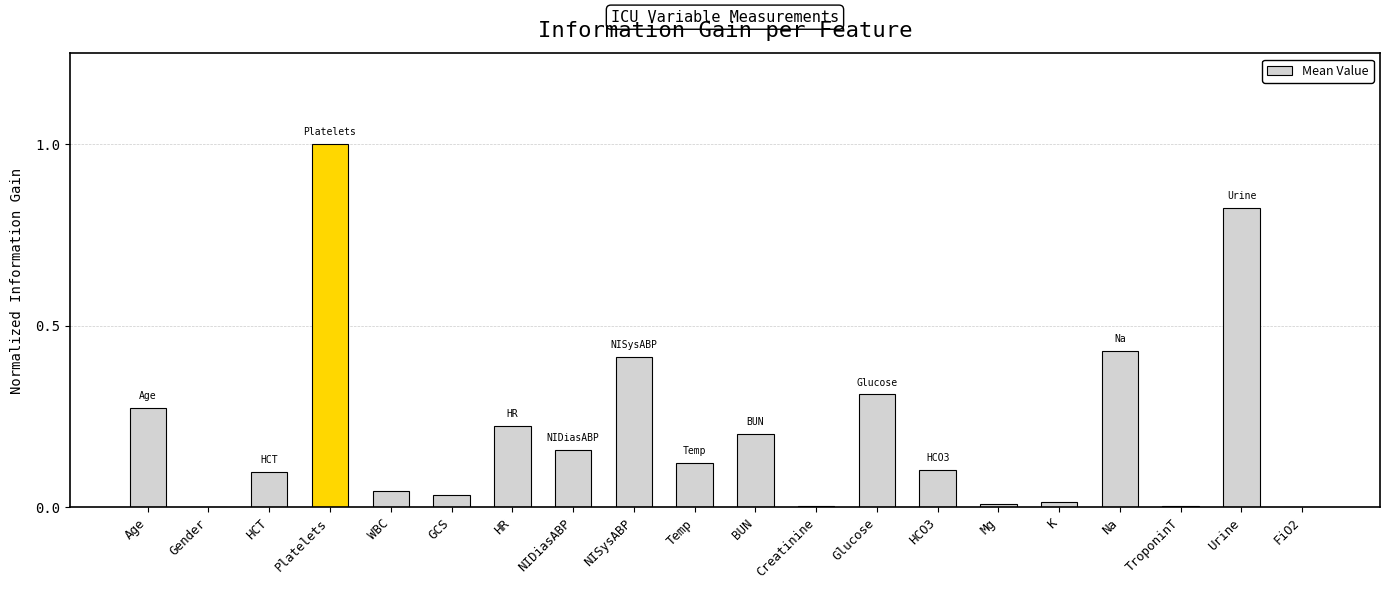

How many distinct data groups are displayed?

1